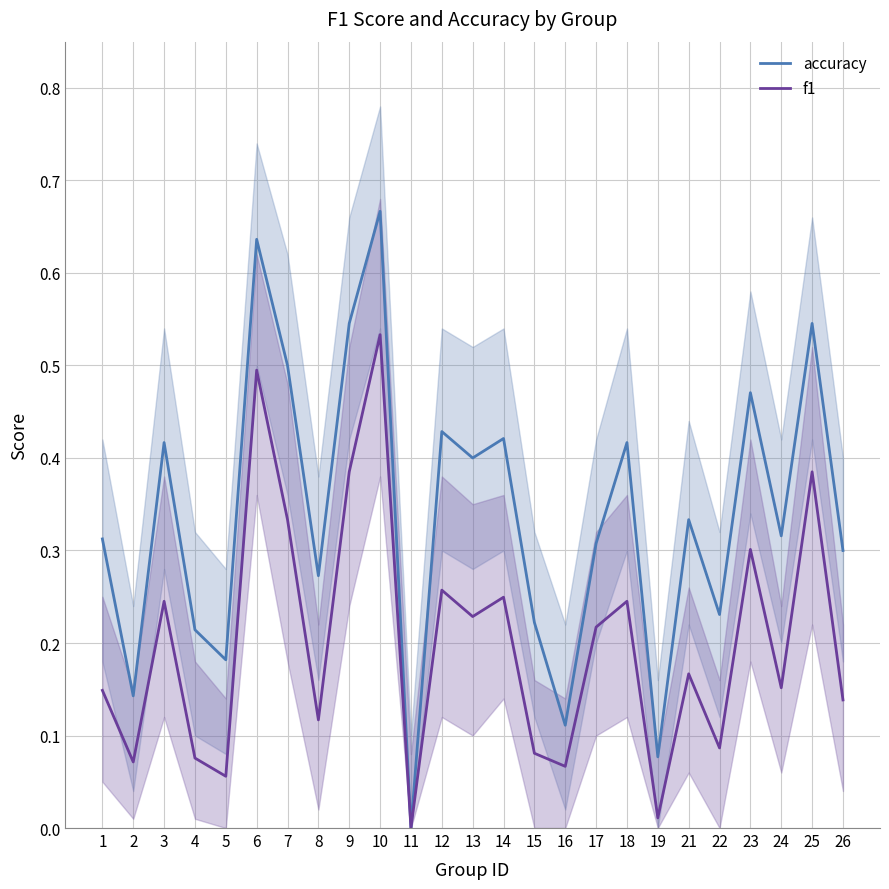

Does the chart have visible grid lines?

Yes